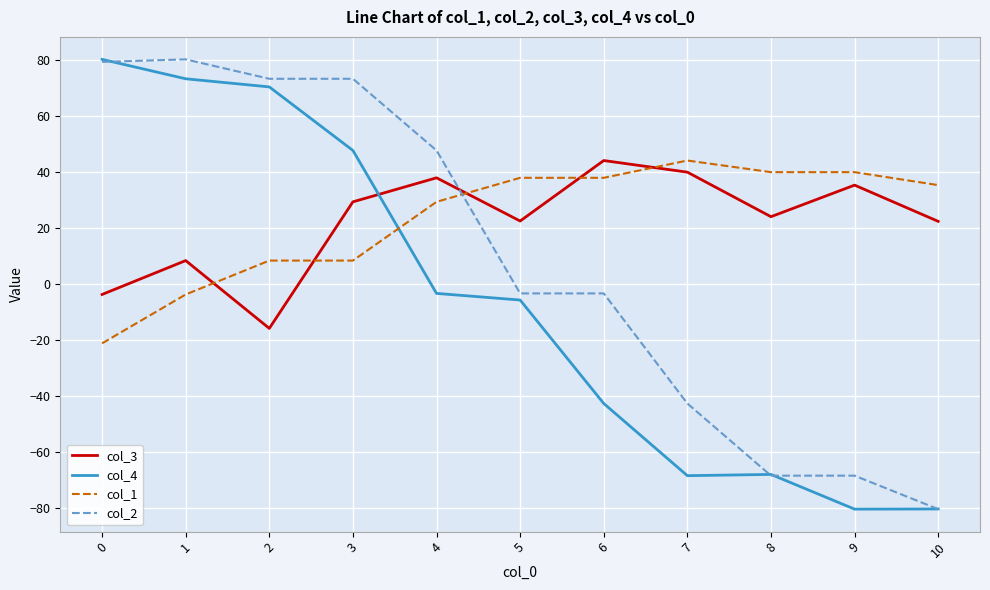

What is the greatest value displayed?

80.3